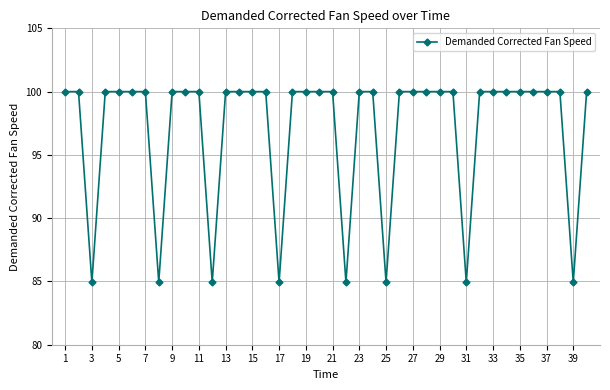

What is the difference between the maximum and minimum values?

15.1